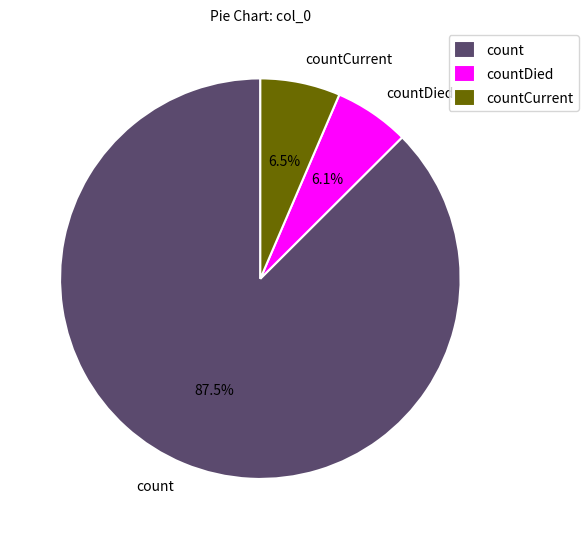

Is it true that countCurrent is 6% of the pie?

True